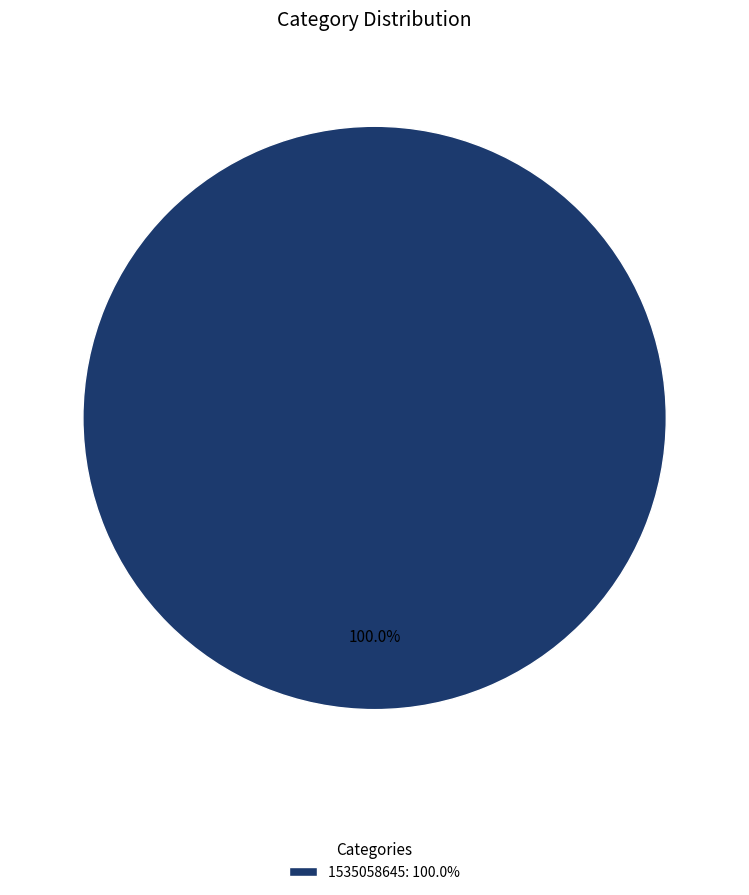

Does 1535058645: 100.0% represent more than half of the total?

Yes